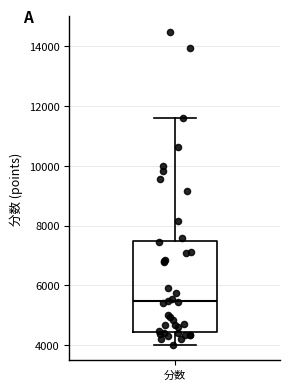

Where does the upper whisker of the box for 分数 end on the y-axis? The values are not printed on the chart, so give them approximately, as read against the axis.

11600